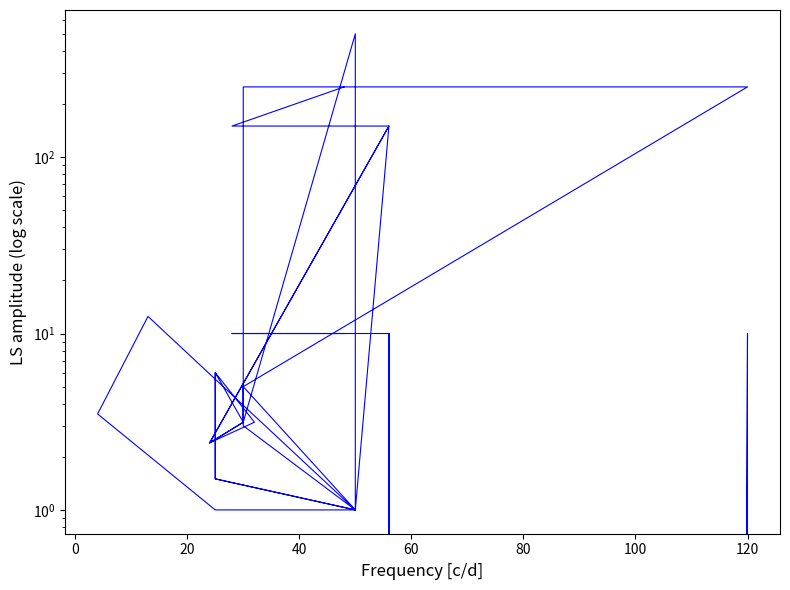

True or false: xmin and xmax intersect in this chart.

False